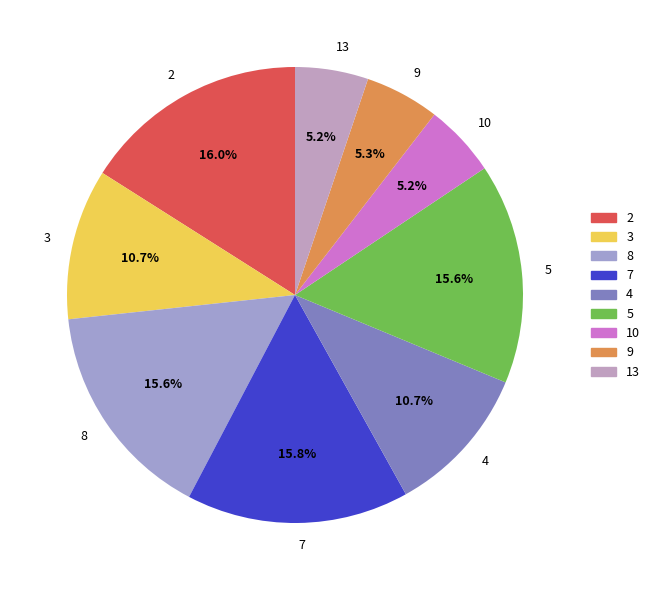

Between 5 and 10, which is larger?

5